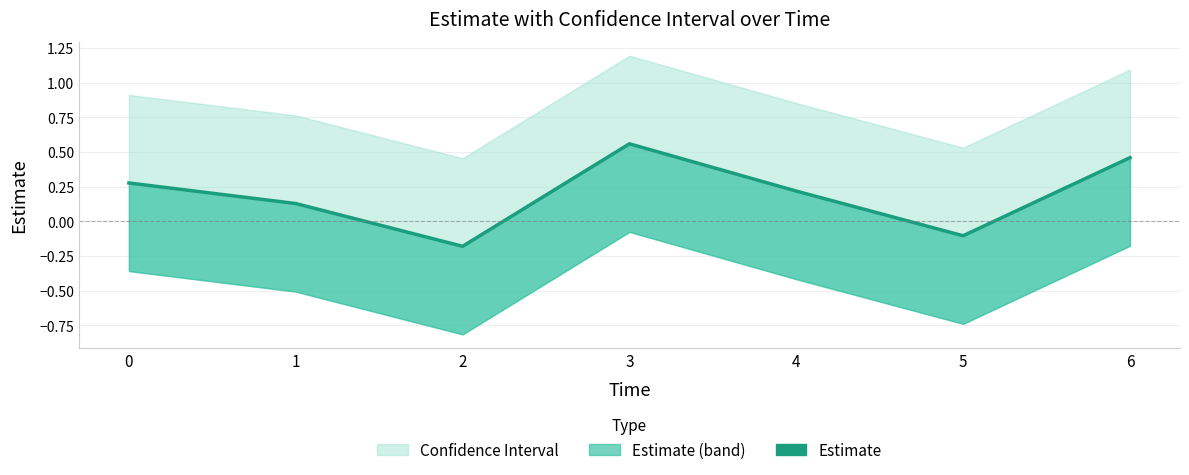

What is the value of the 4th point from the left?

0.6